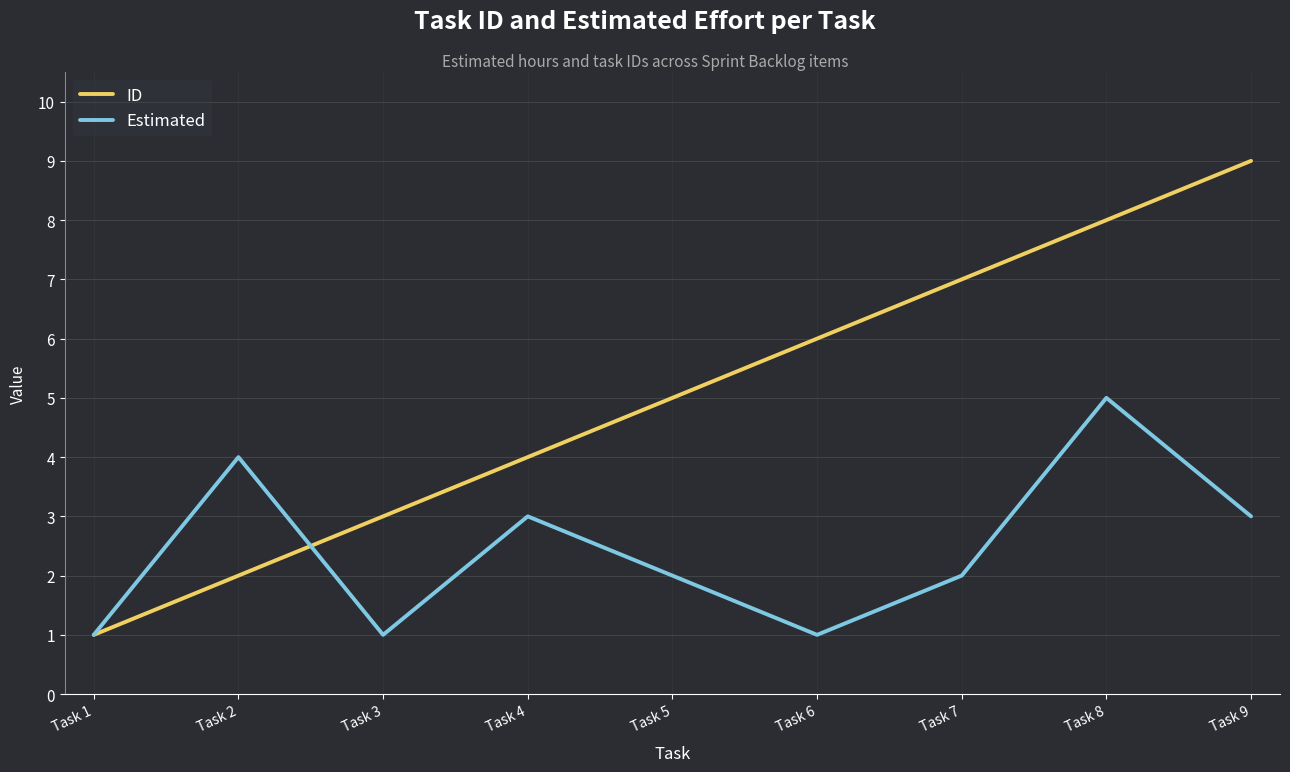

Is the value of Estimated at Task 9 greater than the value of ID at Task 8?

No